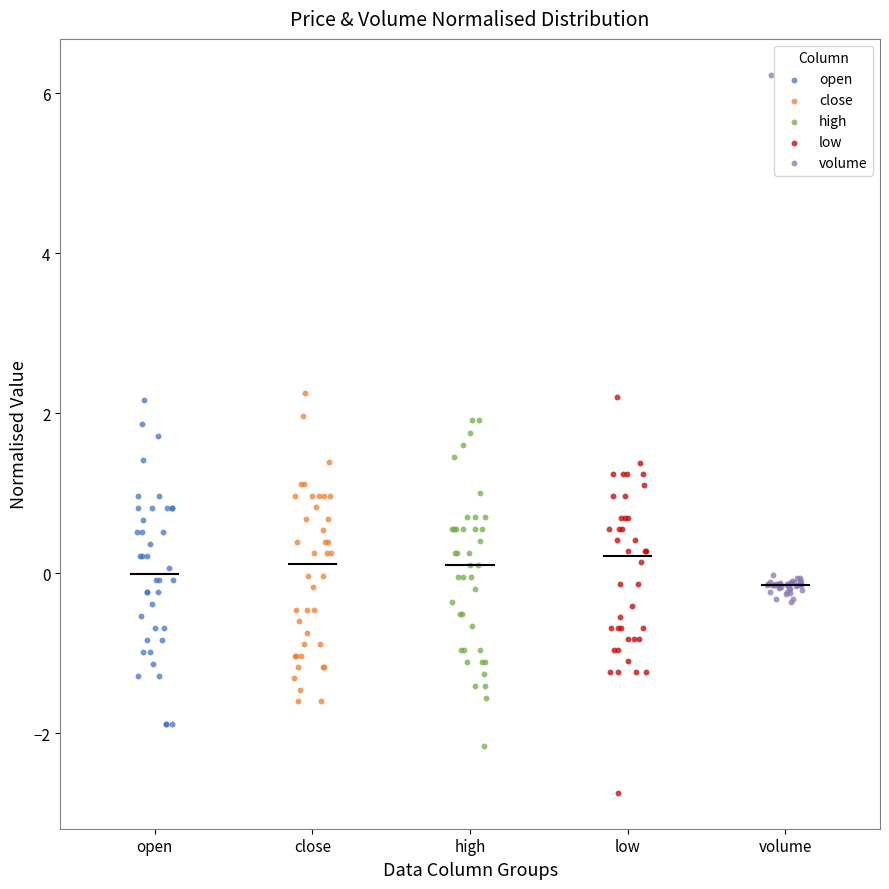

Which series reaches the minimum Y coordinate?

low